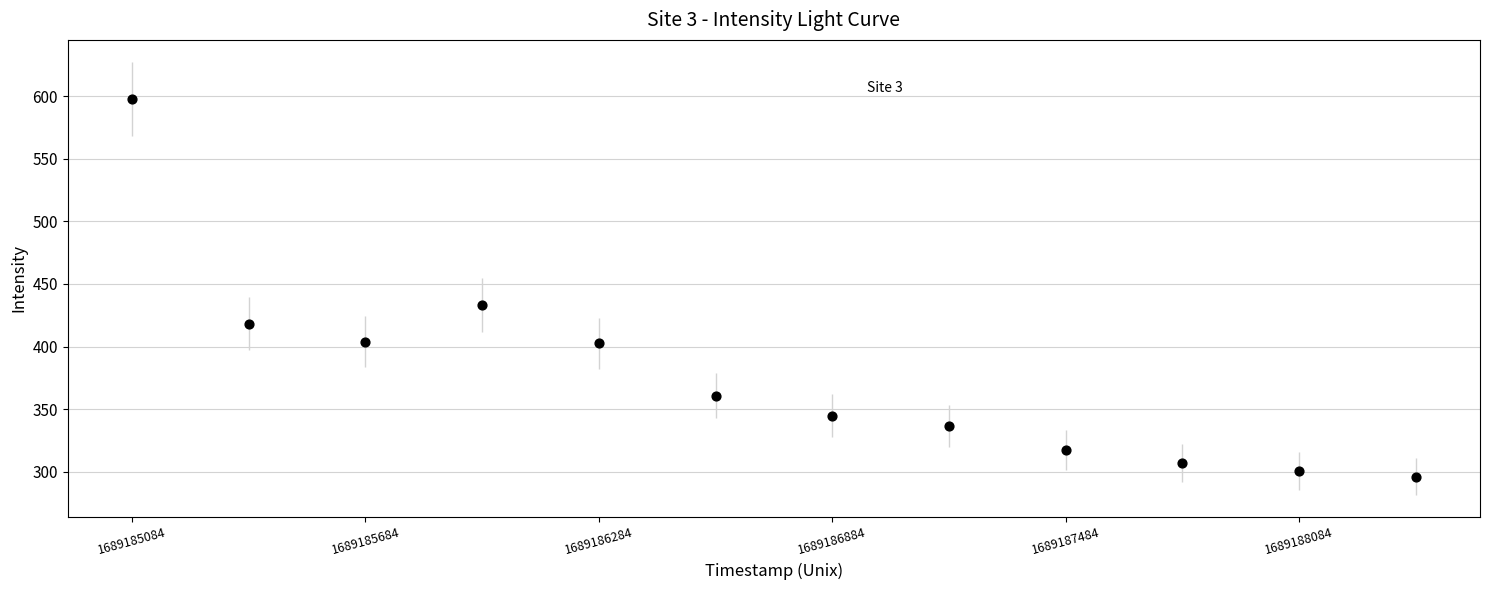

What is the range of Y values (max minus min)?

301.6